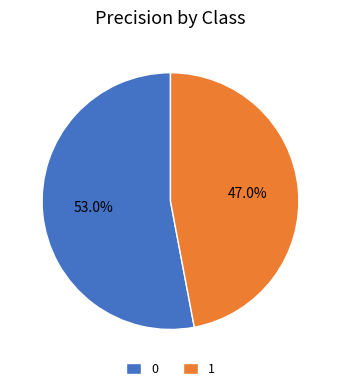

The 0 slice represents 53% of the pie. True or false?

True